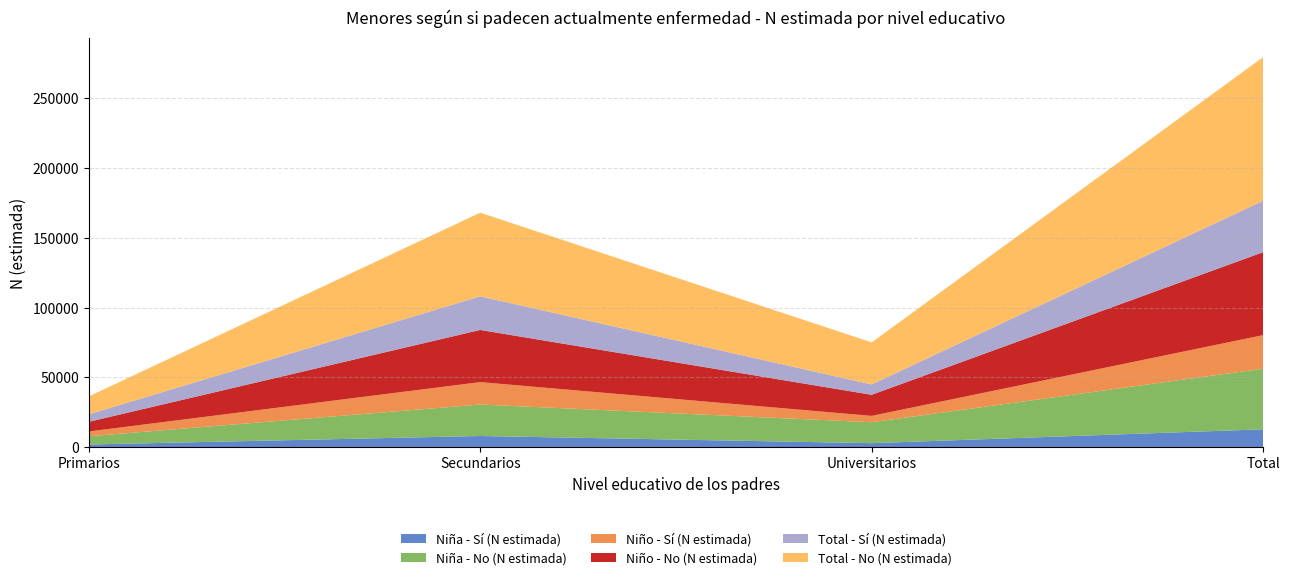

Reading left to right, list all the values displayed in this chart.

Niña - Sí (N estimada): Primarios=1915	Secundarios=8013	Universitarios=2873	Total=12800
Niña - No (N estimada): Primarios=5903	Secundarios=22547	Universitarios=14993	Total=43443
Niño - Sí (N estimada): Primarios=3431	Secundarios=16061	Universitarios=4550	Total=24042
Niño - No (N estimada): Primarios=6936	Secundarios=37380	Universitarios=15120	Total=59436
Total - Sí (N estimada): Primarios=5346	Secundarios=24073	Universitarios=7423	Total=36842
Total - No (N estimada): Primarios=12839	Secundarios=59927	Universitarios=30113	Total=102879